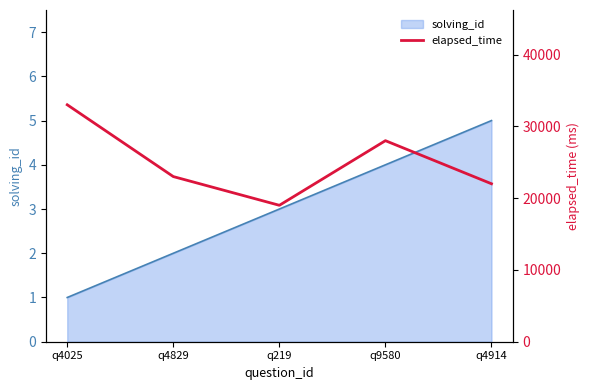

What position from the right is q4025?

5